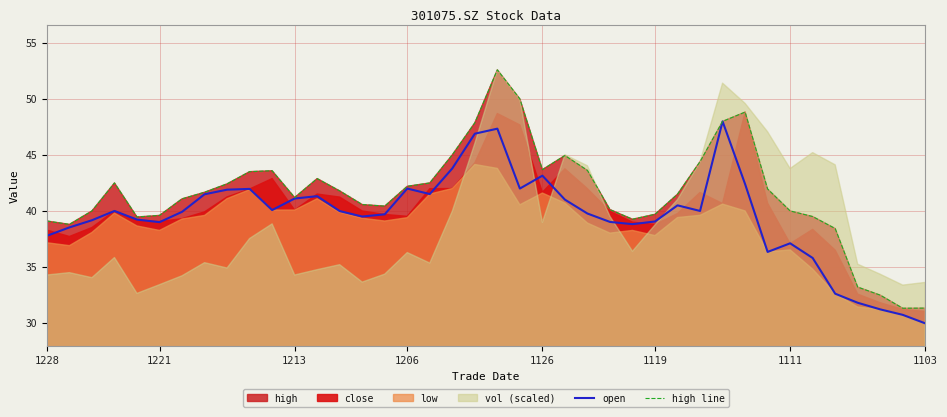

Which category has the lowest value in the open series?

1103